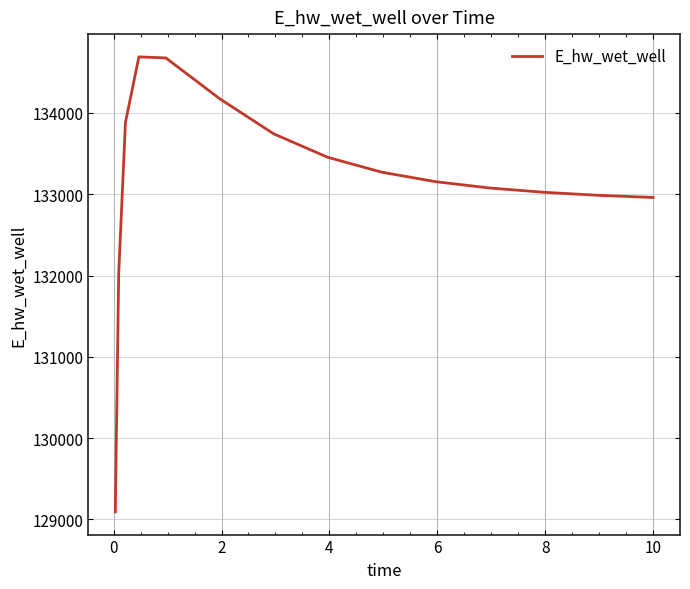

How many categories are shown in the chart?

15